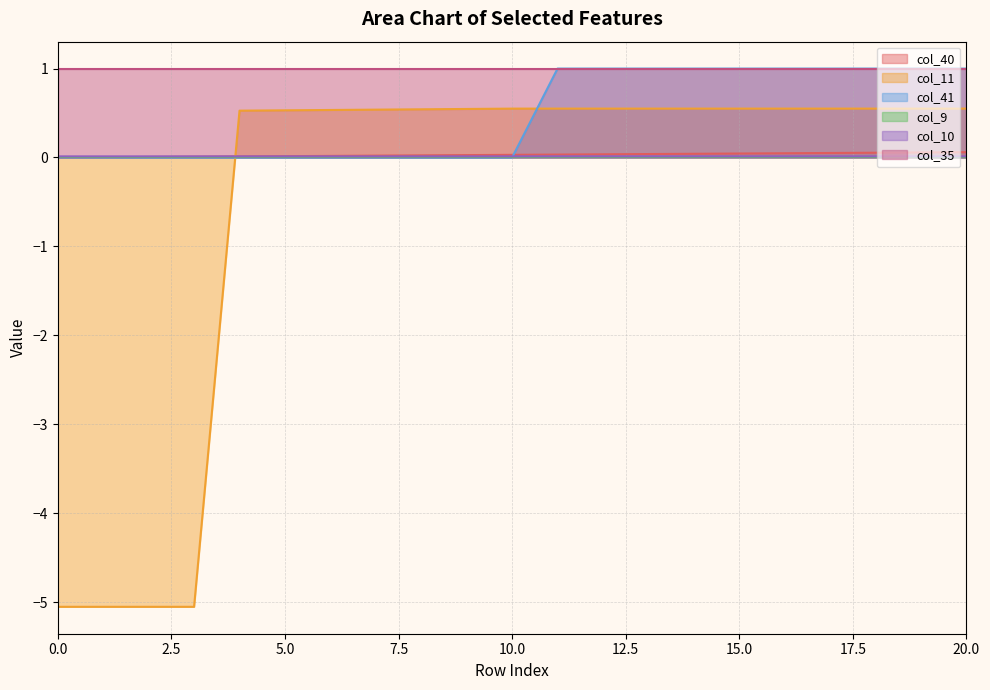

Which series has the widest spread of values?

col_11